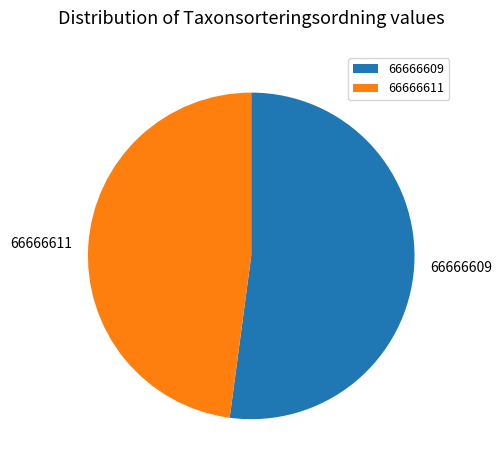

Which slice represents more than half of the pie?

66666609